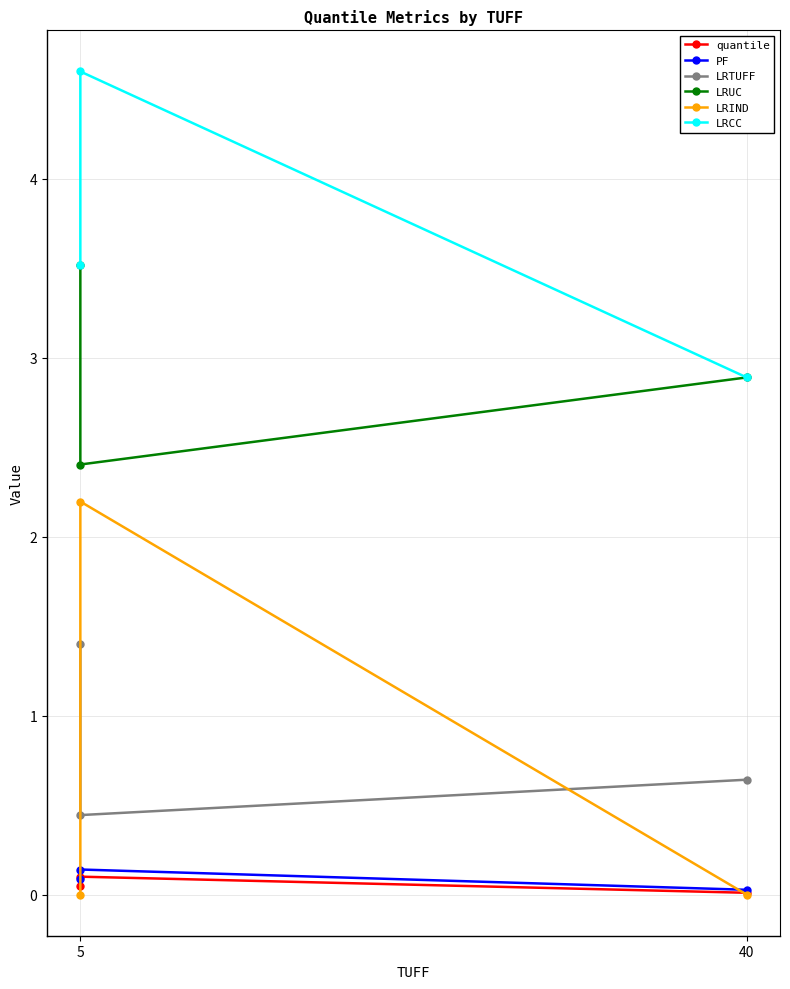

What are all the series names shown in the legend?

quantile, PF, LRTUFF, LRUC, LRIND, LRCC